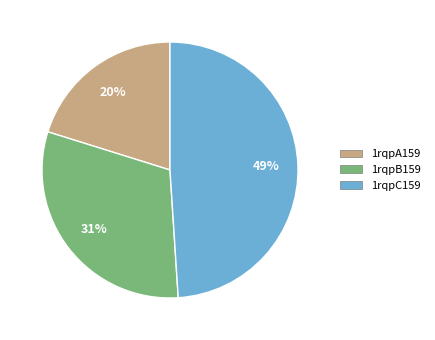

To the nearest percent, what is the difference between the 1rqpC159 and 1rqpB159 slice percentages?

18%